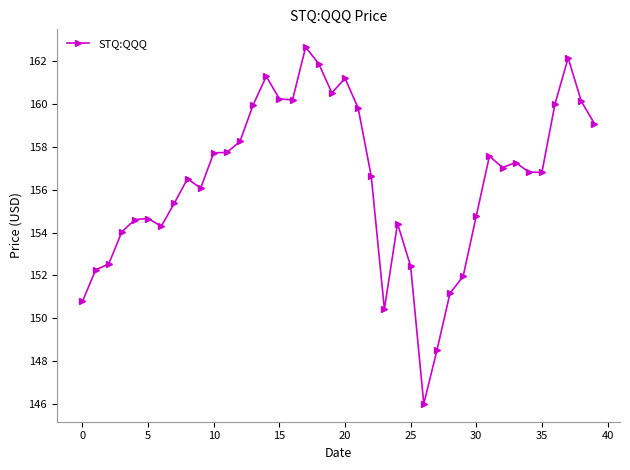

True or false: the data has more than 2 interior local peaks.

True